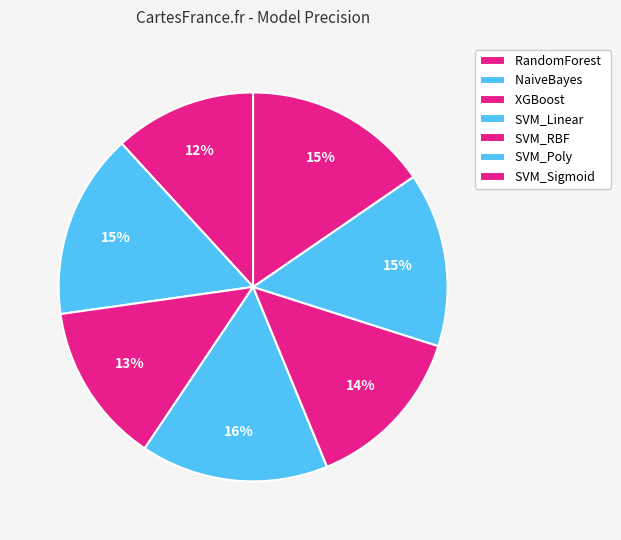

Count the number of slices in the pie.

7